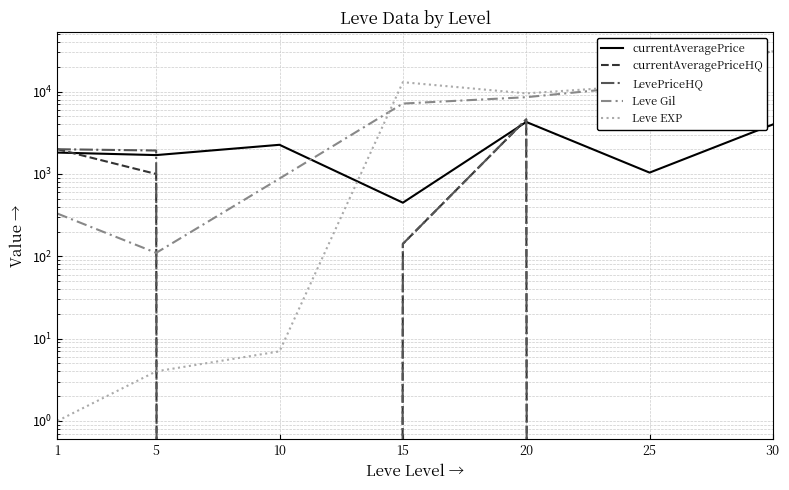

At which category does currentAveragePrice reach its first local peak?

10